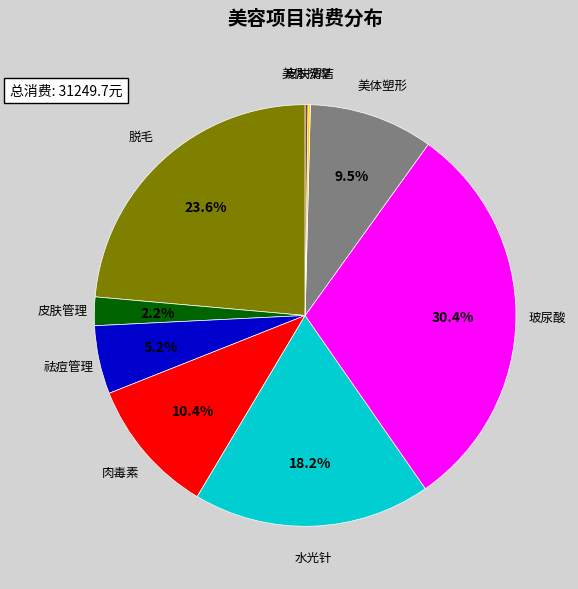

Does any single category account for the majority?

No